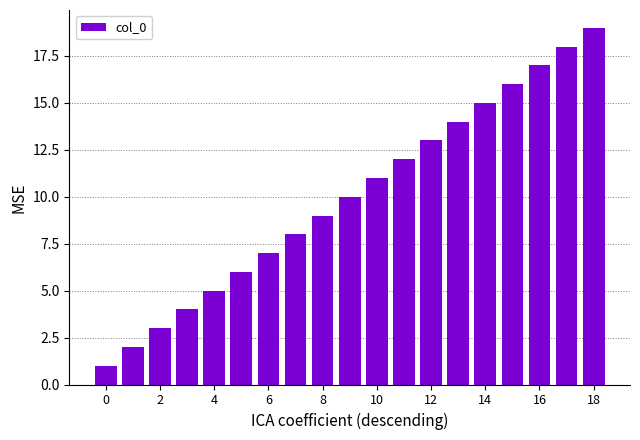

What is the greatest value displayed?

19